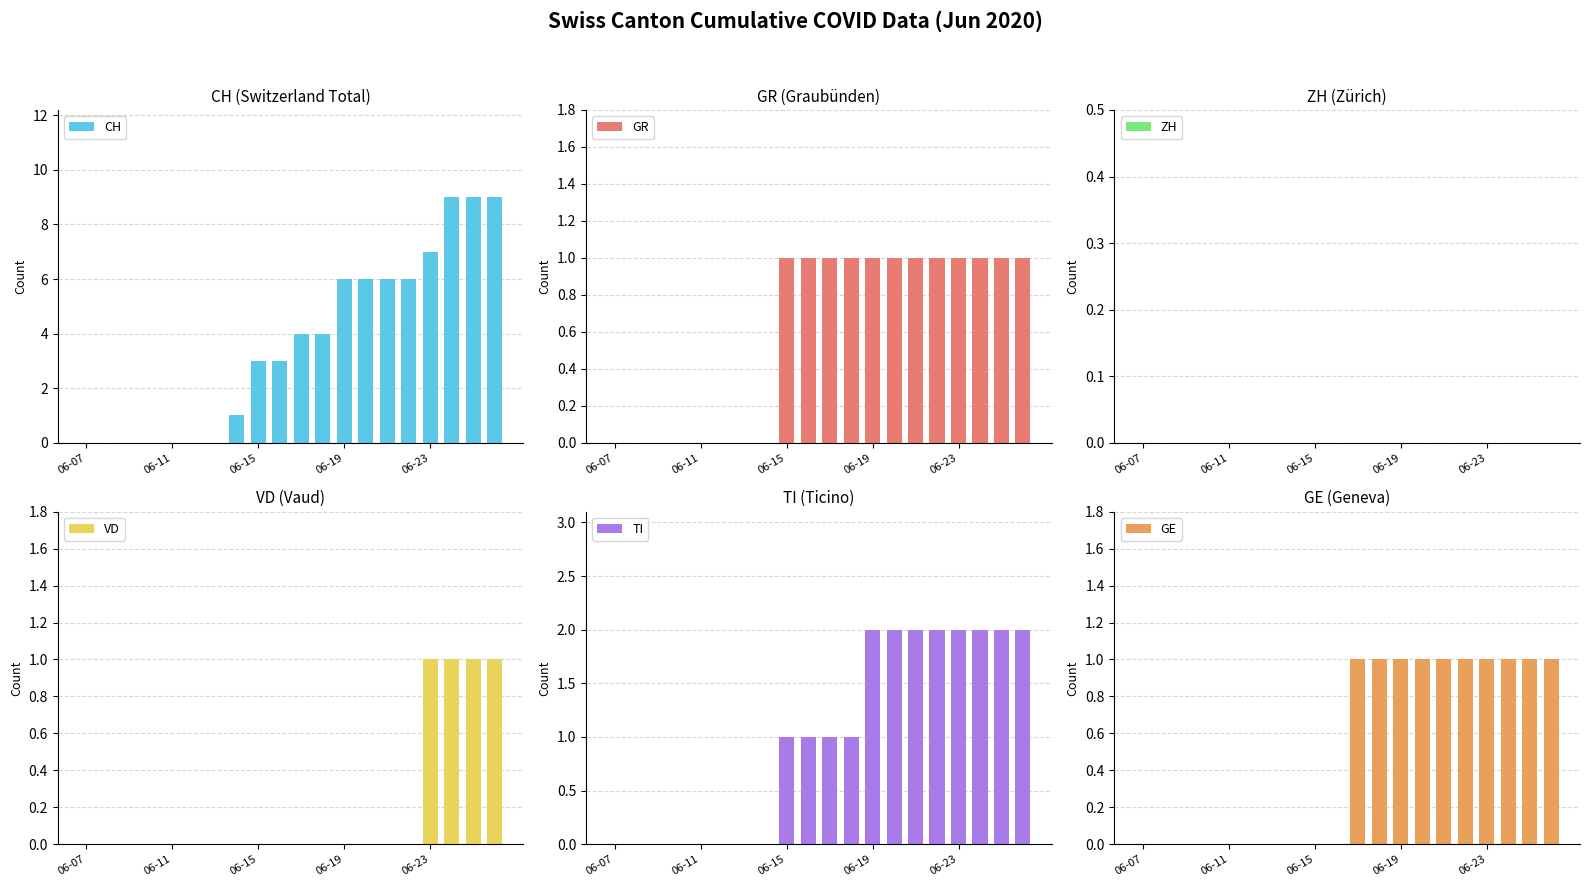

Are the bars grouped side by side (vs. stacked)?

Yes